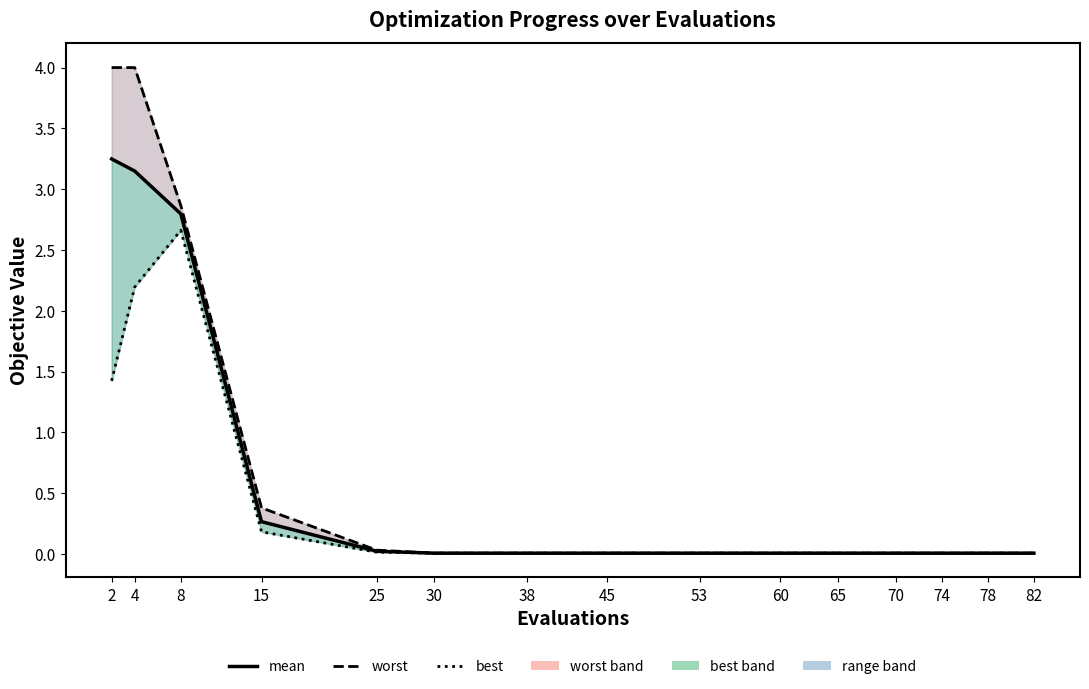

Does the chart have visible grid lines?

No